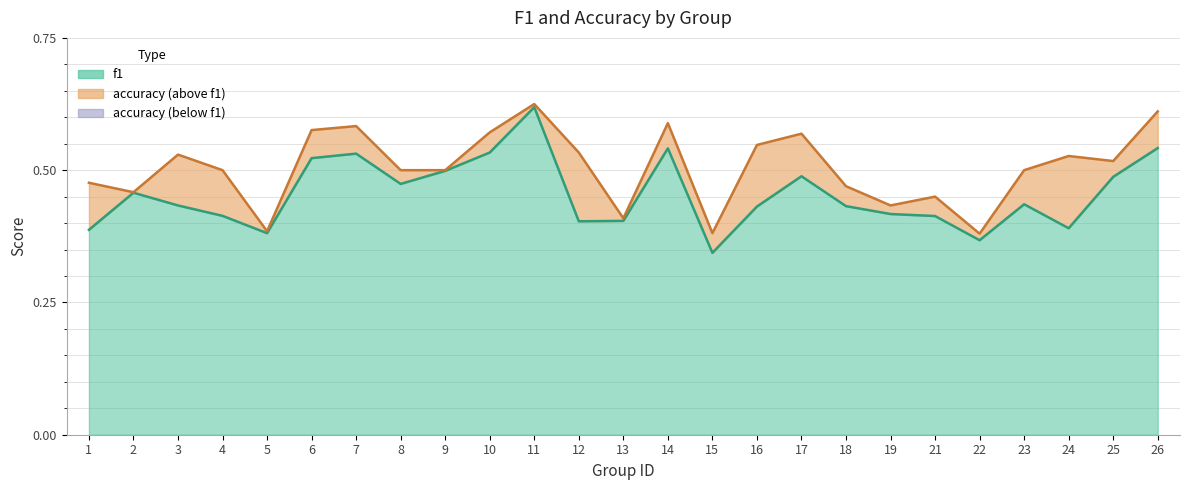

Where is the first local maximum for accuracy line?

3